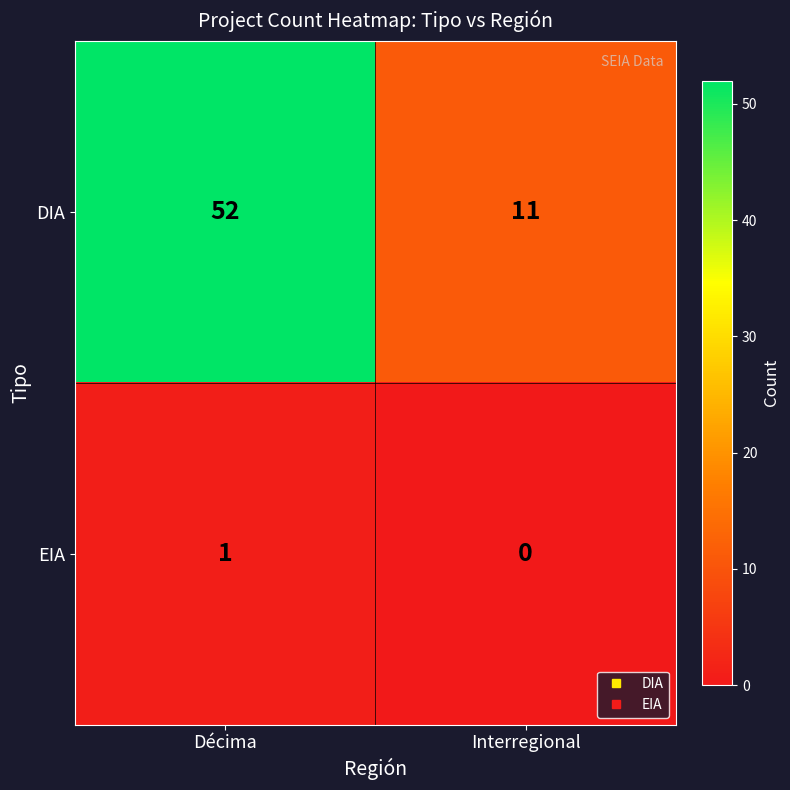

What is the maximum value shown in the chart?

52